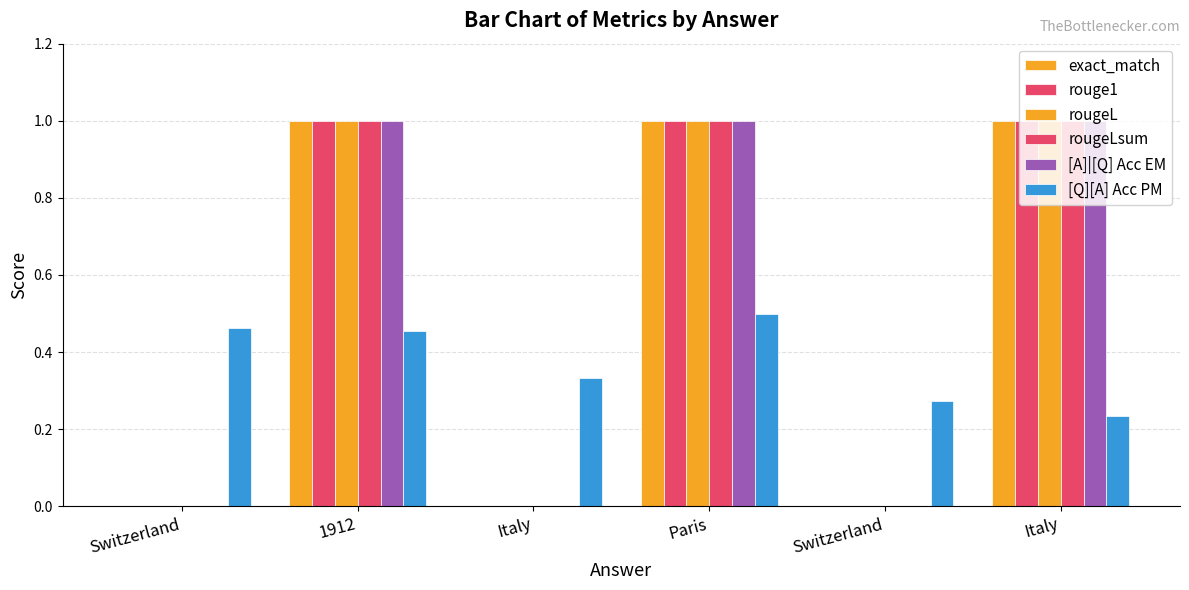

Count the number of categories in the chart.

6